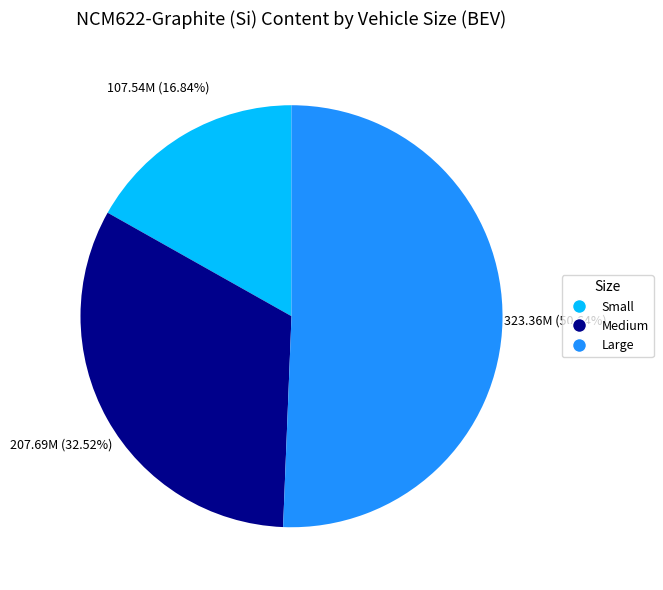

Do Medium and Small together represent more than half of the pie?

No